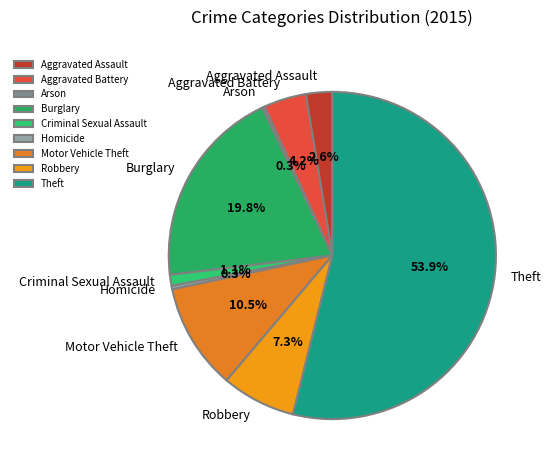

To the nearest percent, what is the average slice percentage?

11%